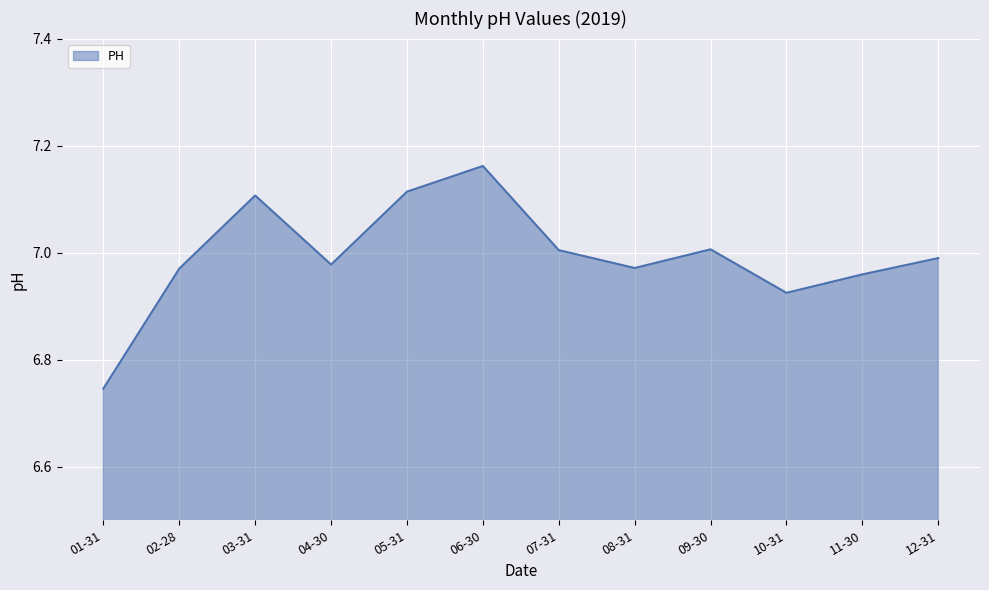

True or false: there are more than 2 points higher than both neighbors.

True